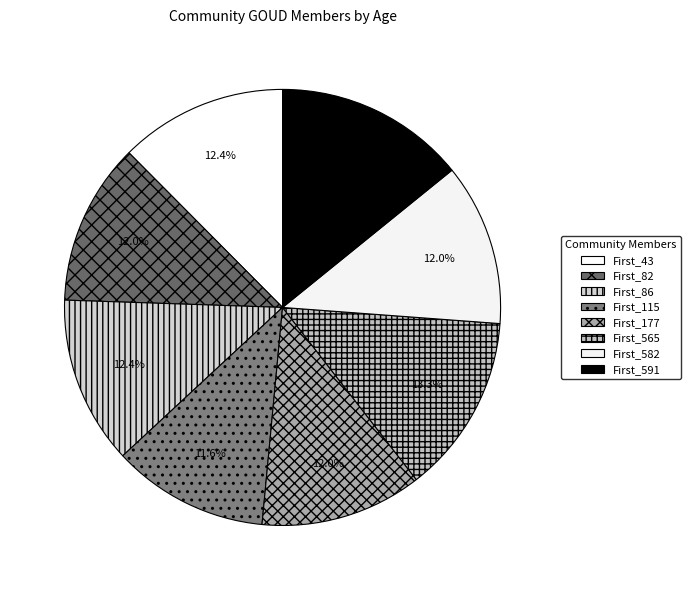

What is the ratio of the value at First_177 to the value at First_82?

1.0